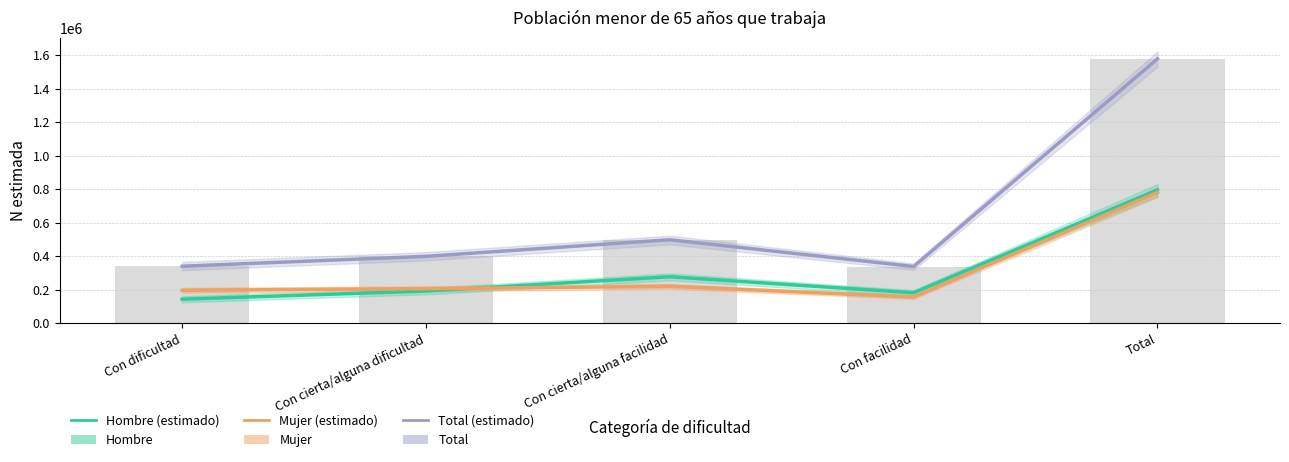

How many bars are there in total?

15